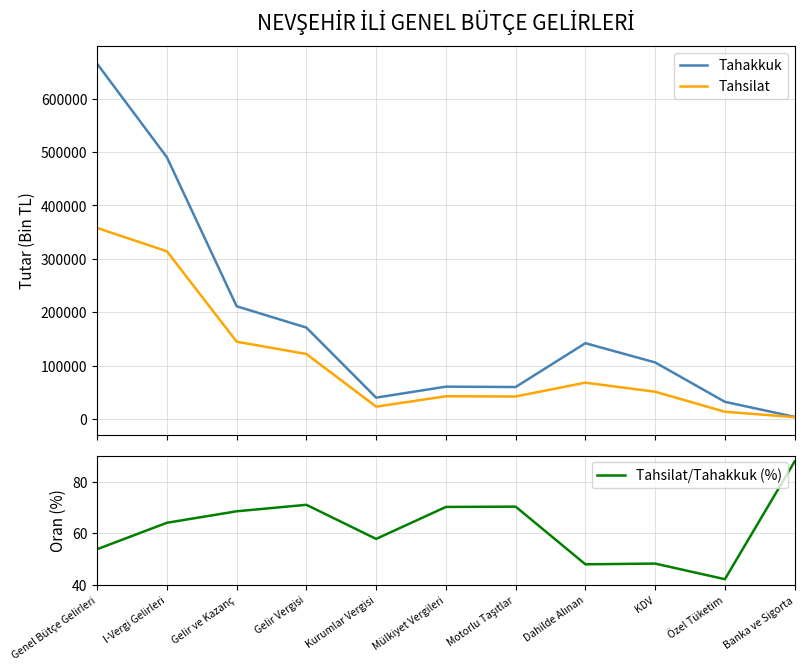

What is the label of the 2nd point from the right?

Özel Tüketim